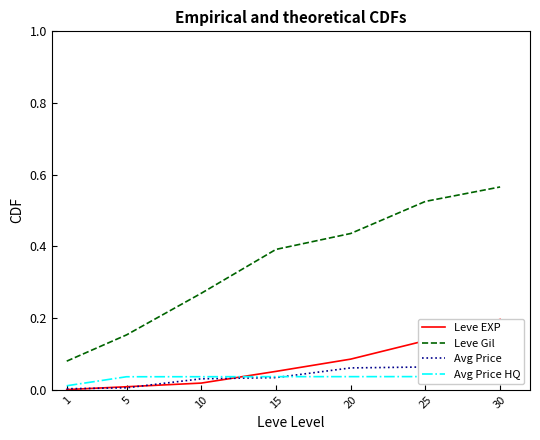

What are all the series names shown in the legend?

Leve EXP, Leve Gil, Avg Price, Avg Price HQ